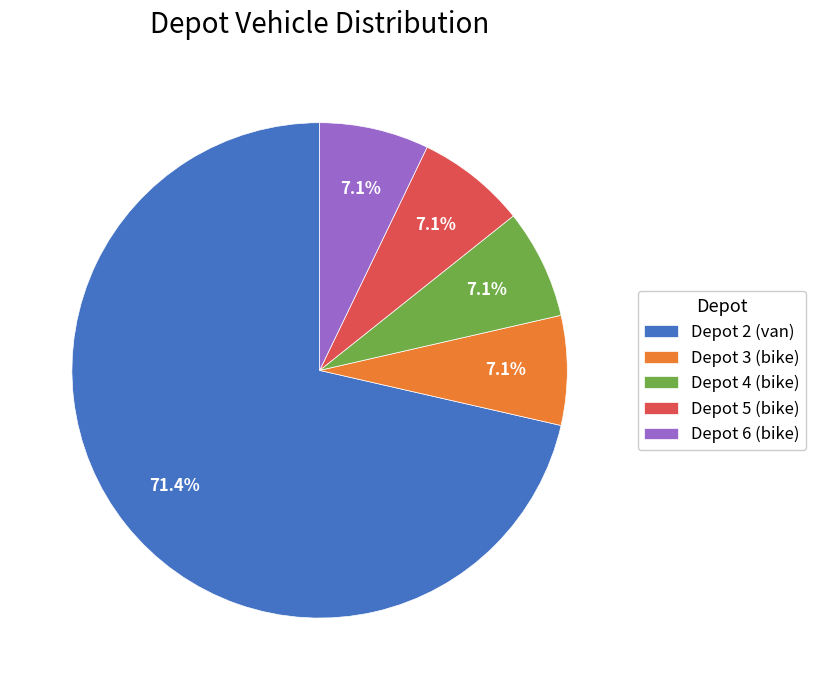

Which has a higher value, Depot 3 (bike) or Depot 2 (van)?

Depot 2 (van)